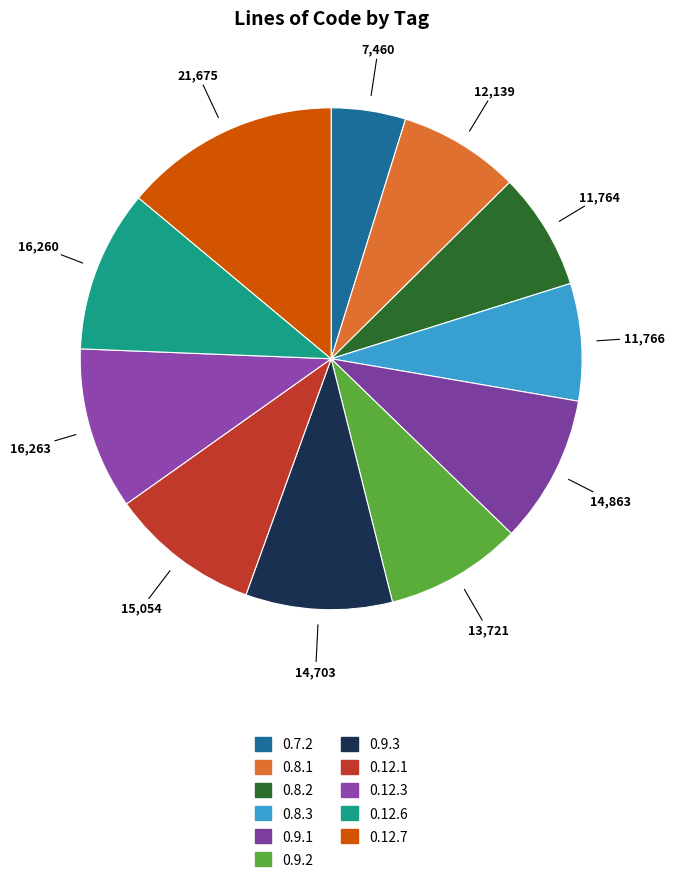

Count the number of slices in the pie.

11